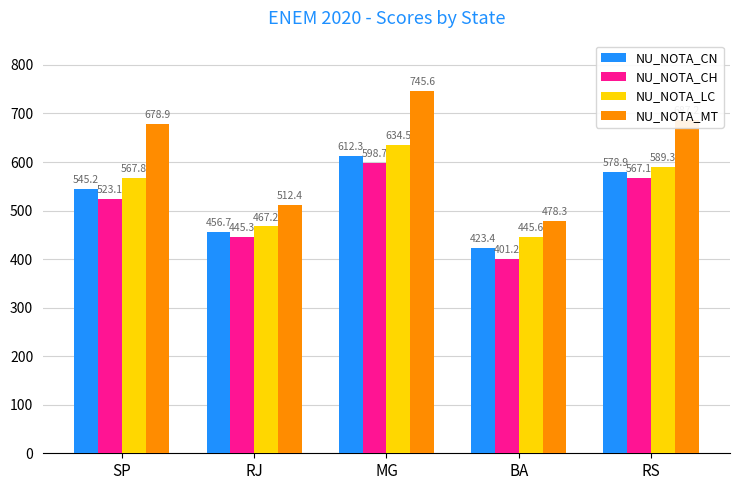

Is it true that NU_NOTA_MT equals 745.6 at MG?

True